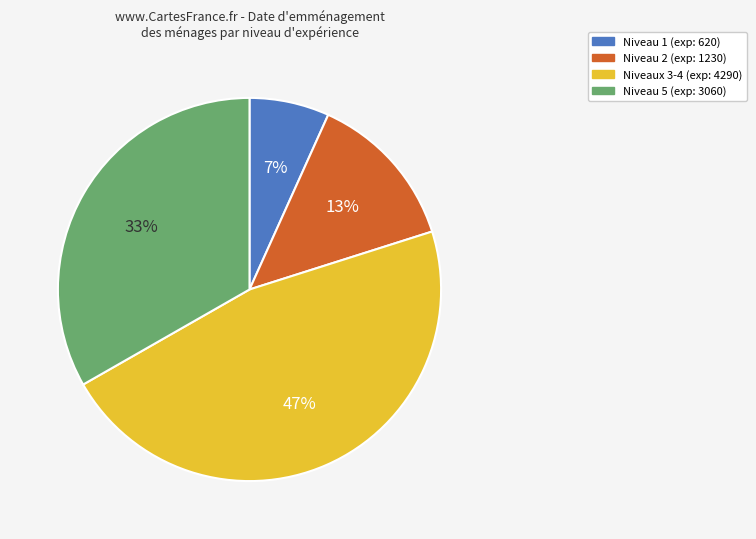

Is there a majority slice in this chart?

No